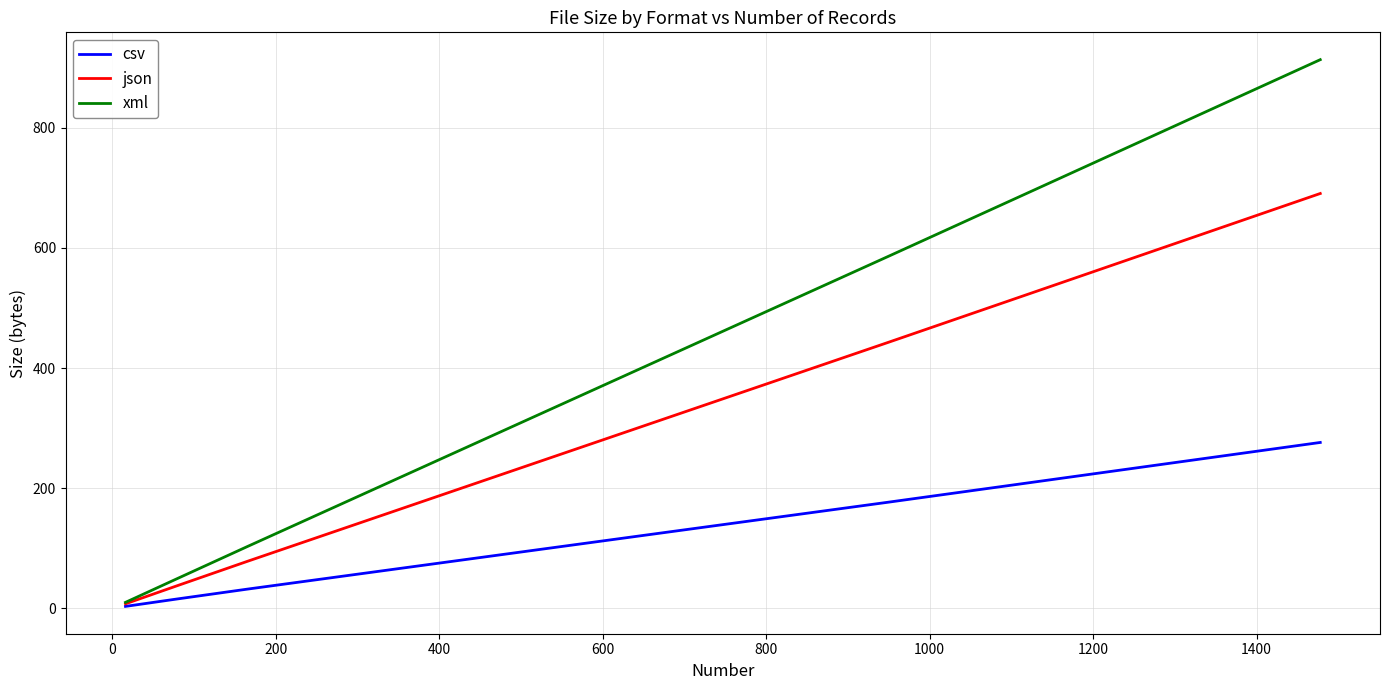

What is the sum of all json values?

1780.4